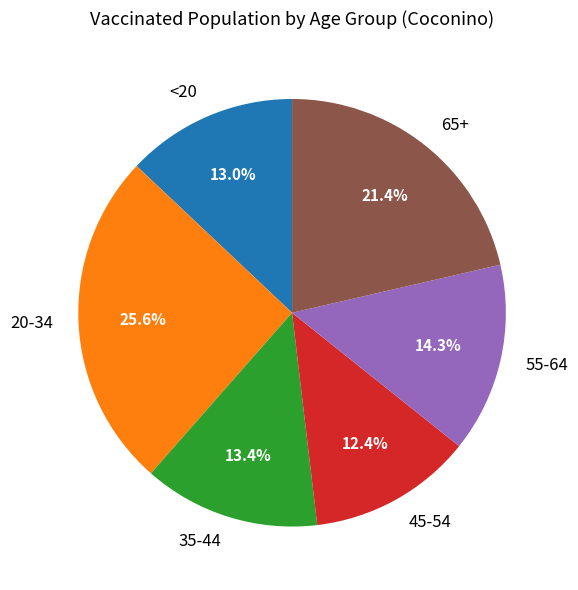

Which slice is the smallest?

45-54